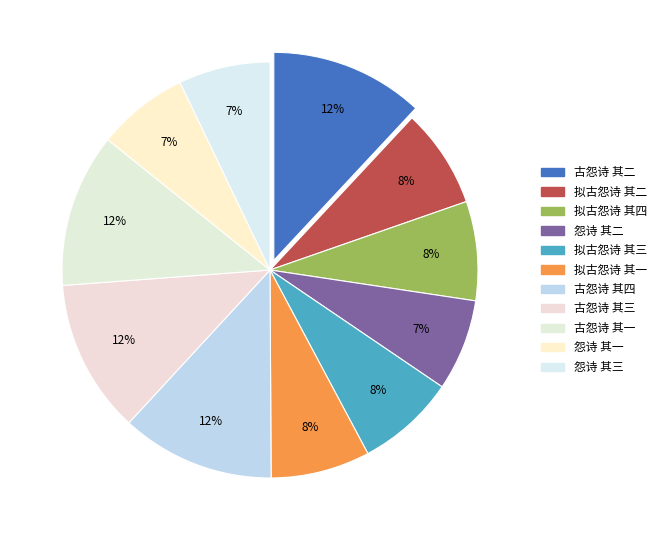

To the nearest percent, what is the combined percentage of 古怨诗 其四 and 拟古怨诗 其二?

20%